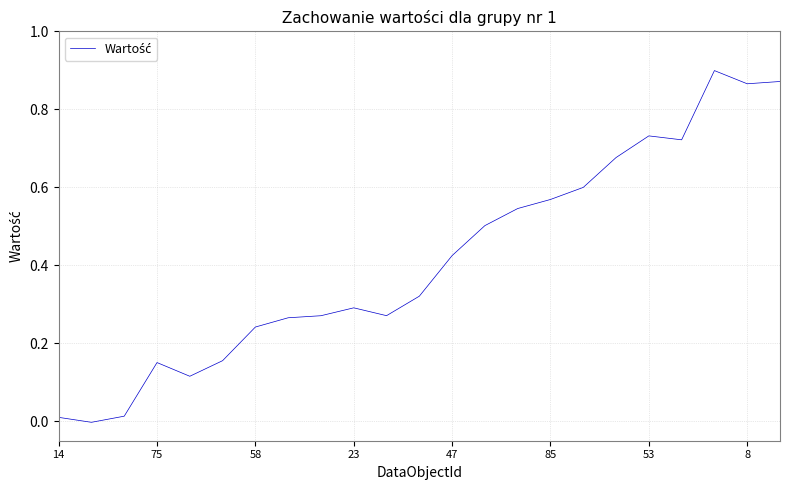

How many categories are shown in the chart?

23